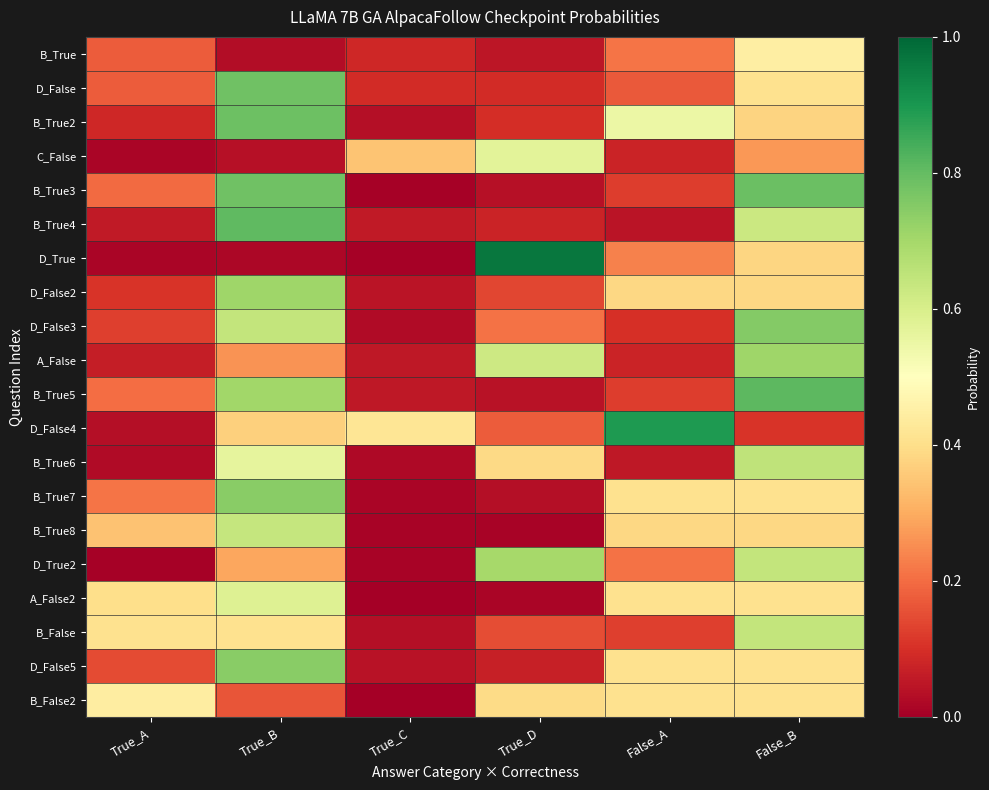

Rank the series by their maximum value, from highest to lowest.

D_True, D_False4, B_True5, B_True4, B_True3, B_True2, D_False, D_False3, D_False5, B_True7, A_False, D_False2, D_True2, B_True6, B_False, B_True8, A_False2, C_False, B_True, B_False2